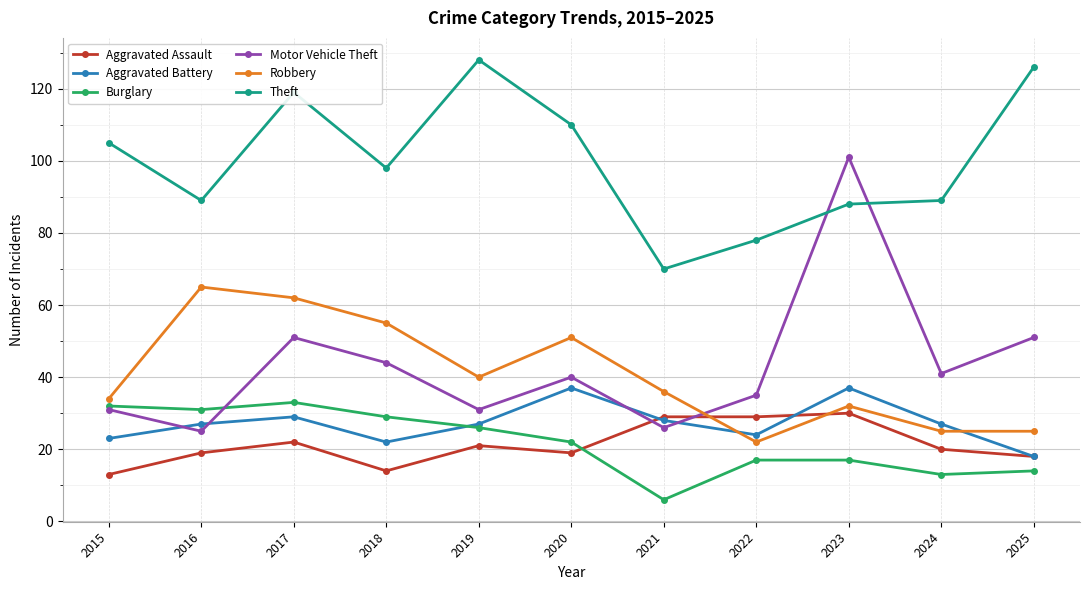

True or false: Burglary has a value of 56 at 2016.

False